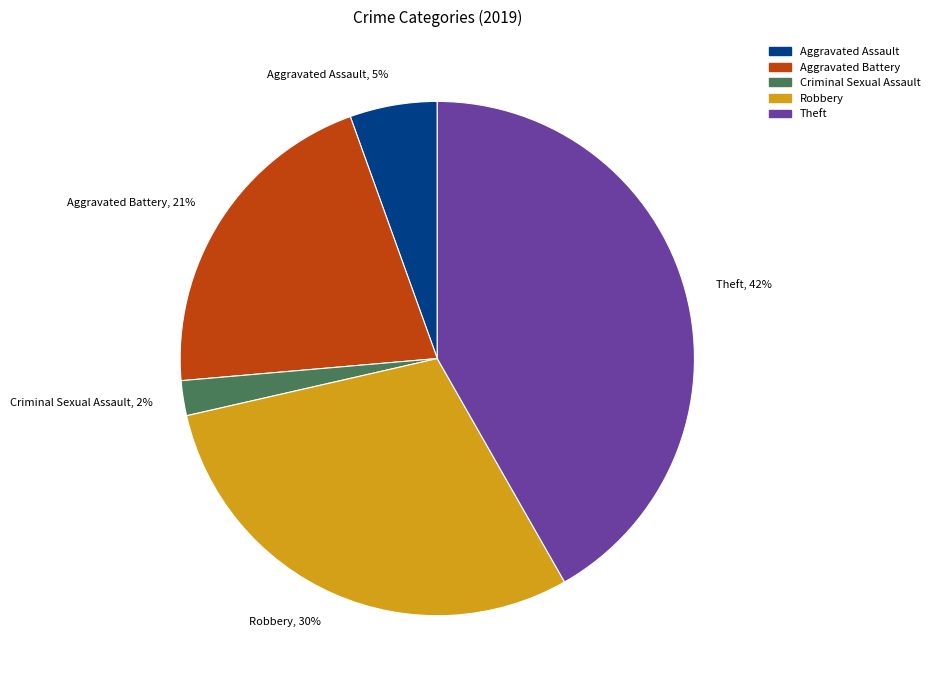

How many segments does this pie chart have?

5